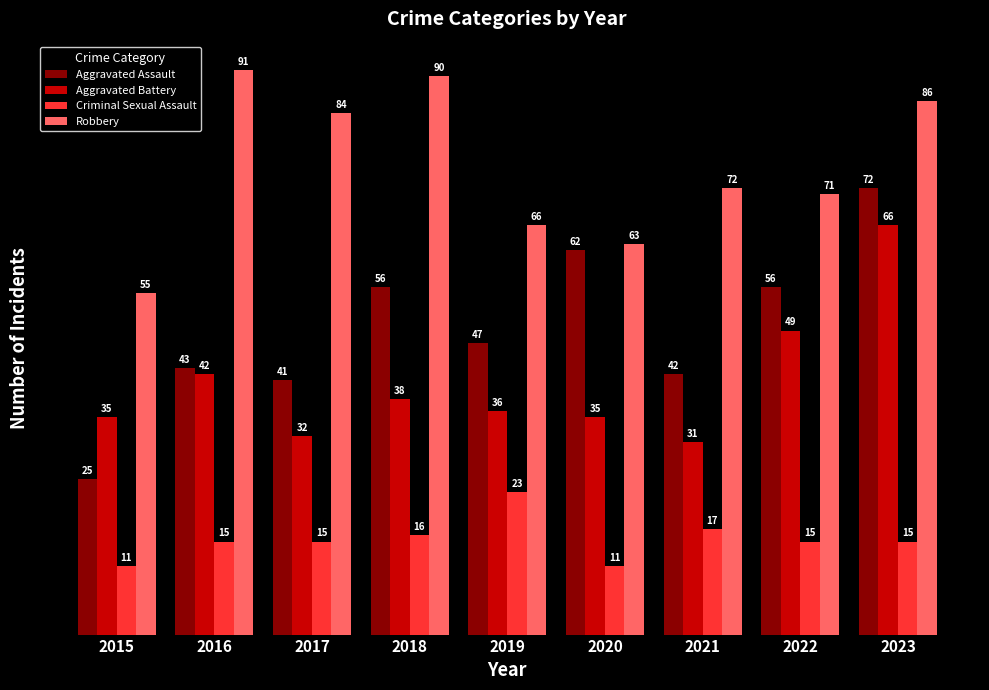

At which label does Robbery first exceed 72?

2016